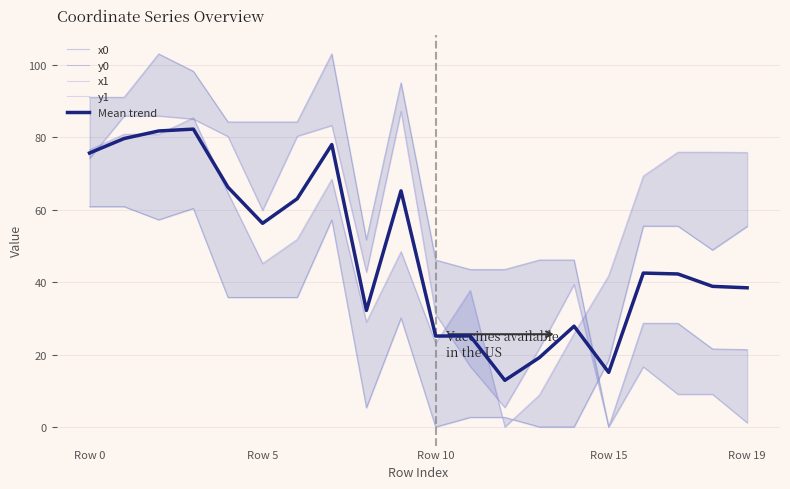

What is the minimum value for Mean trend?

12.9